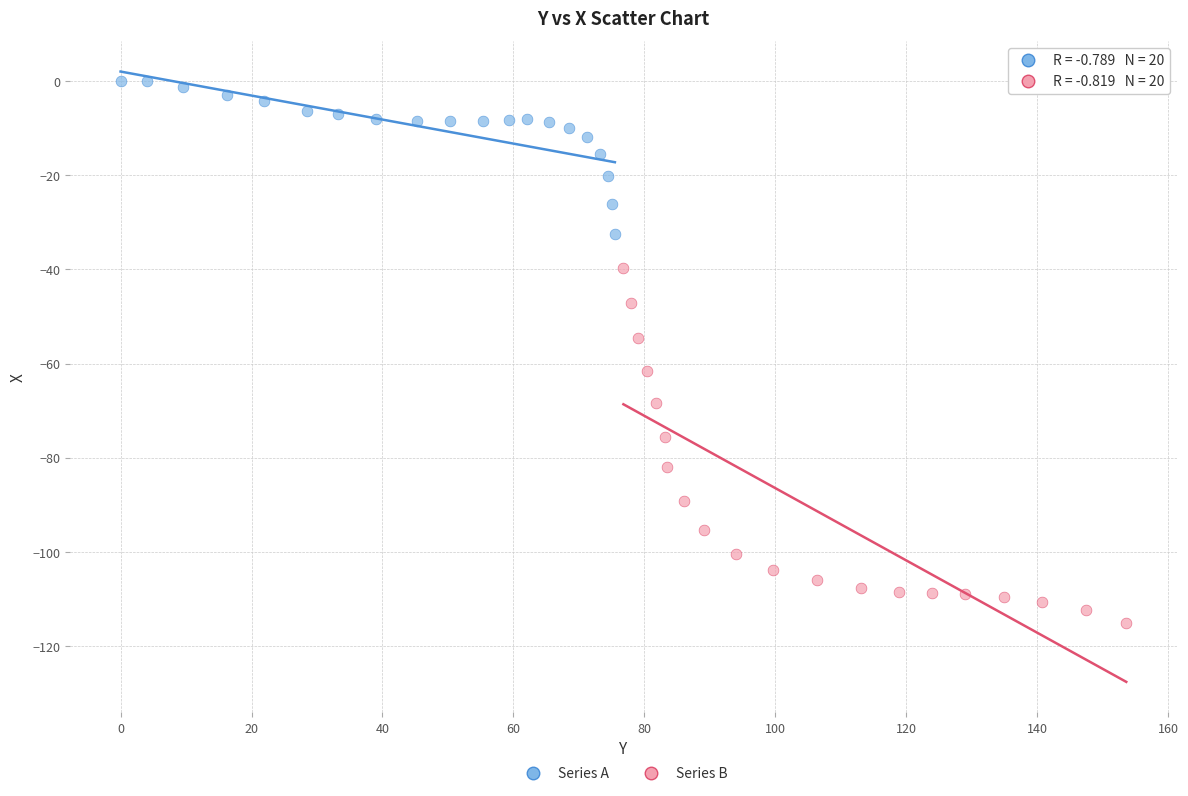

Which series contains the highest Y value?

Series A